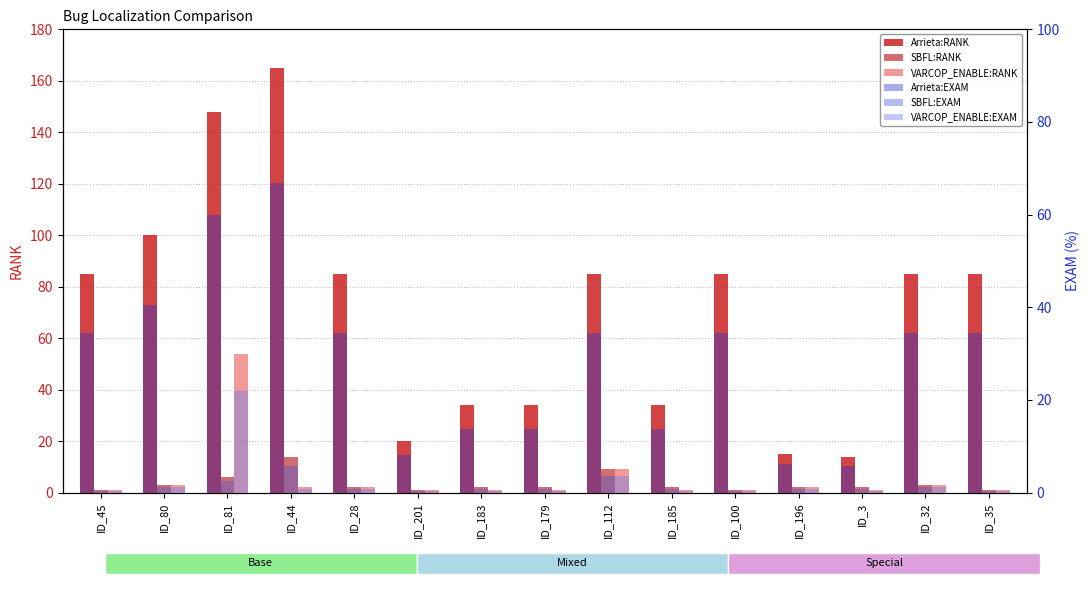

Is the value of Arrieta:RANK at ID_112 greater than the value of Arrieta:EXAM at ID_3?

Yes